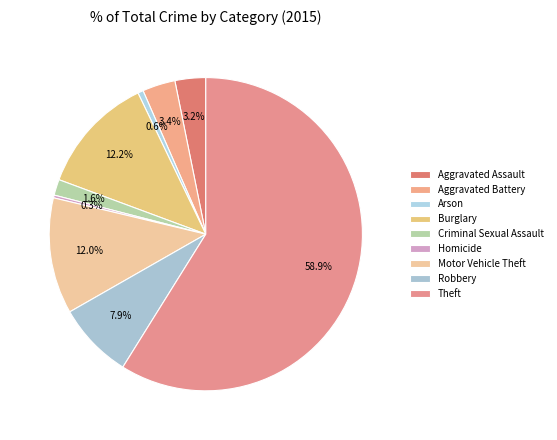

What percentage is NOT represented by Robbery?

92.1%